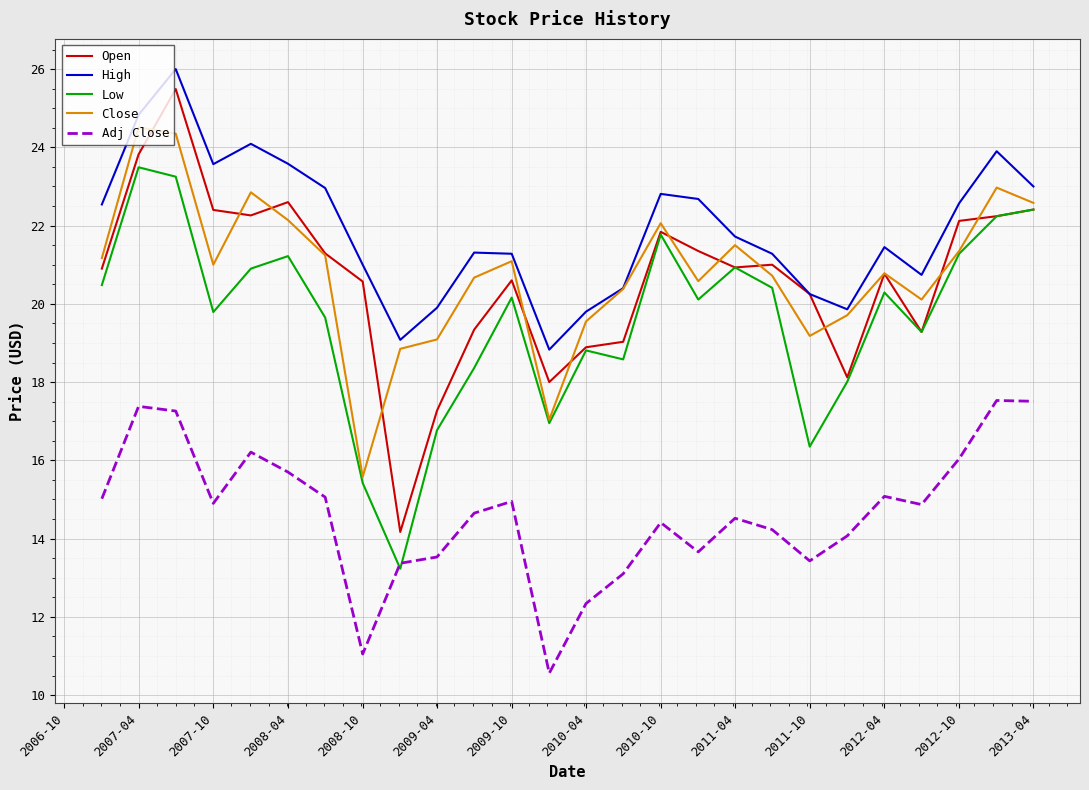

Which series has the largest total across all categories?

High